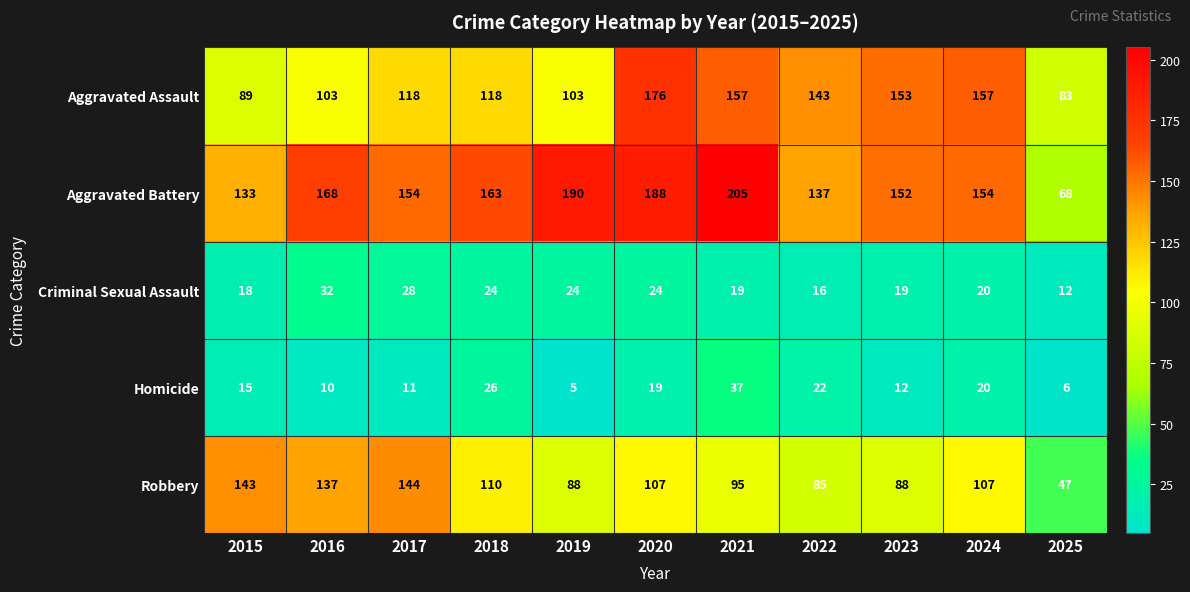

Which series changed the most between 2015 and 2019?

Aggravated Battery